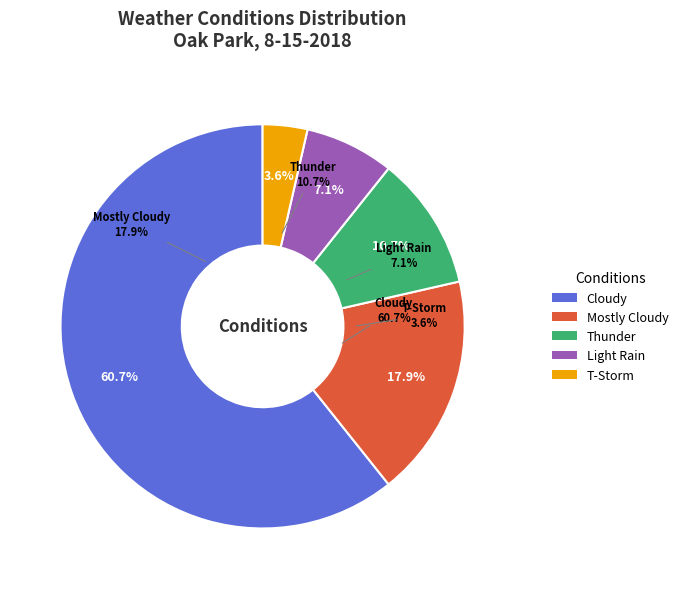

Count the number of slices in the pie.

5